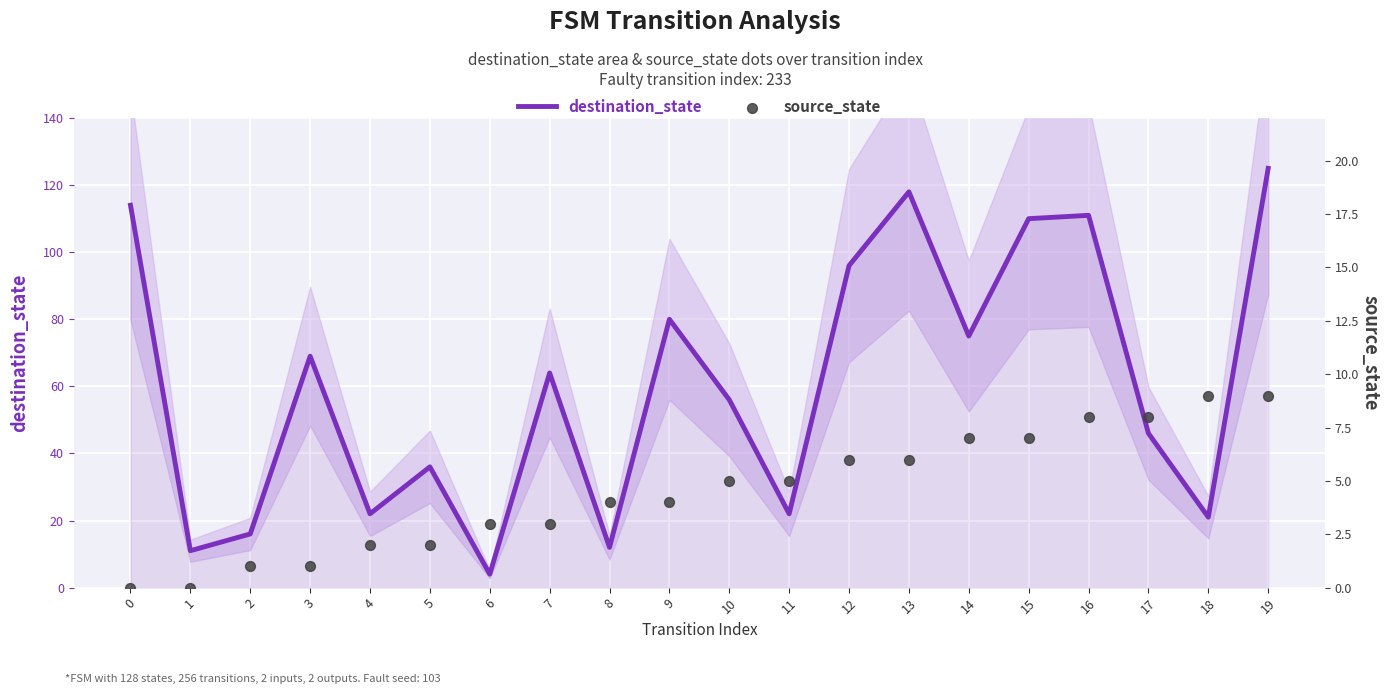

Which series contains the highest Y value?

destination_state